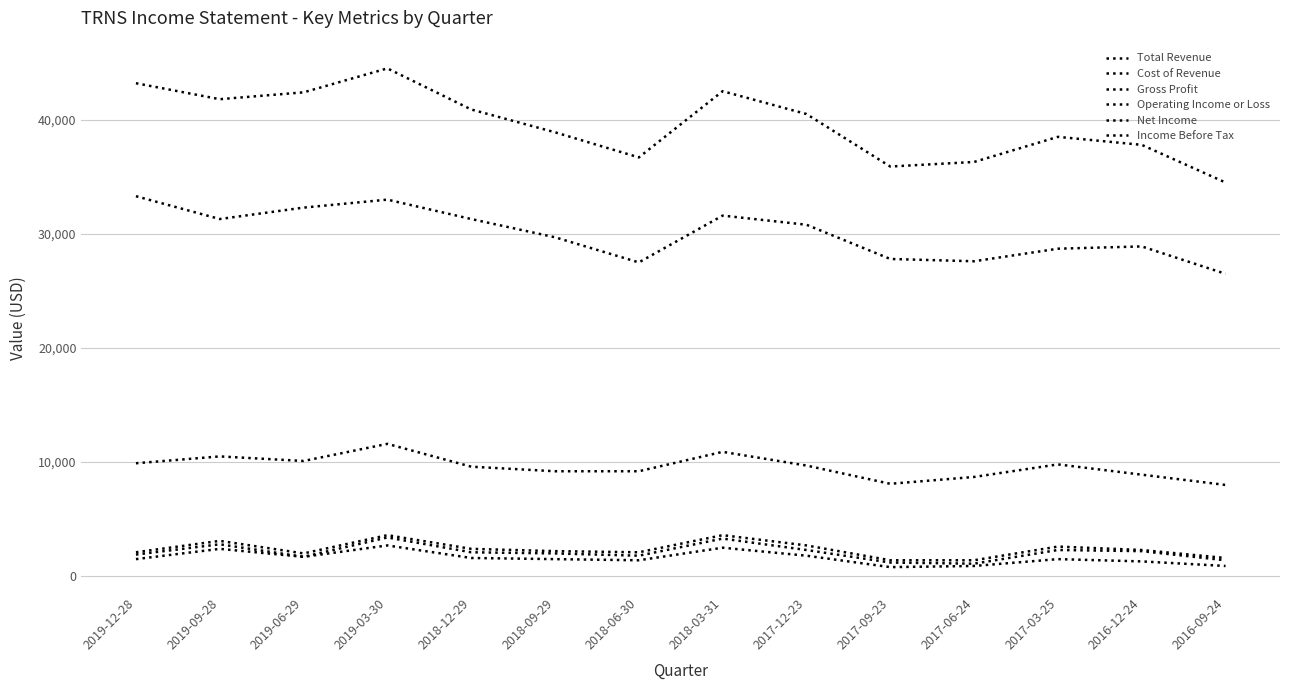

Does the chart have visible grid lines?

Yes